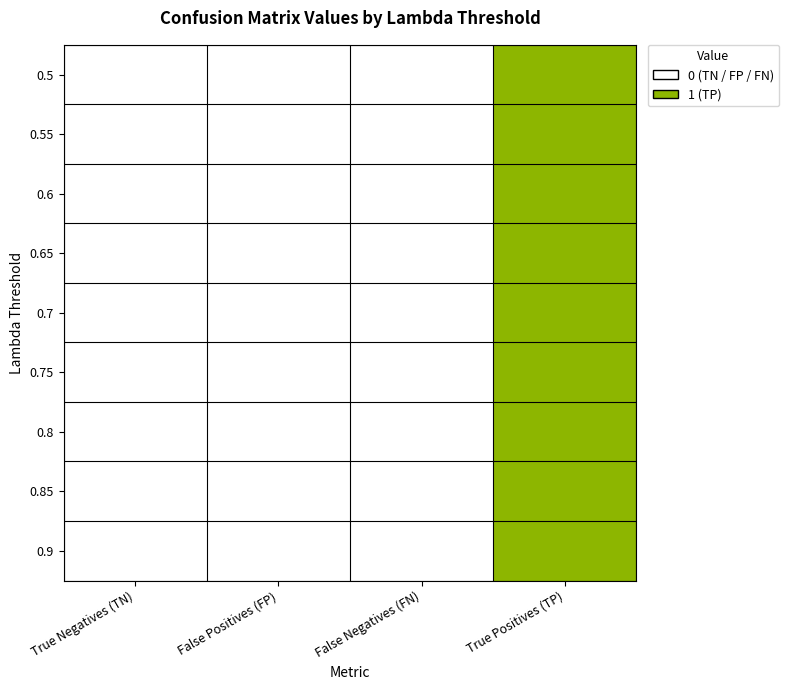

What is the greatest value displayed?

1